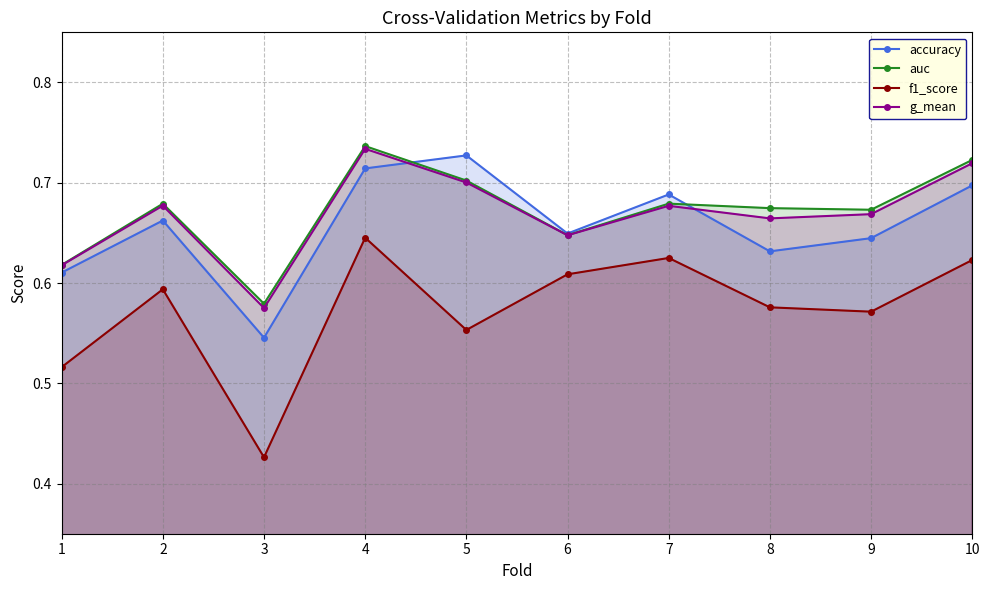

True or false: accuracy has more than 2 interior local peaks.

True